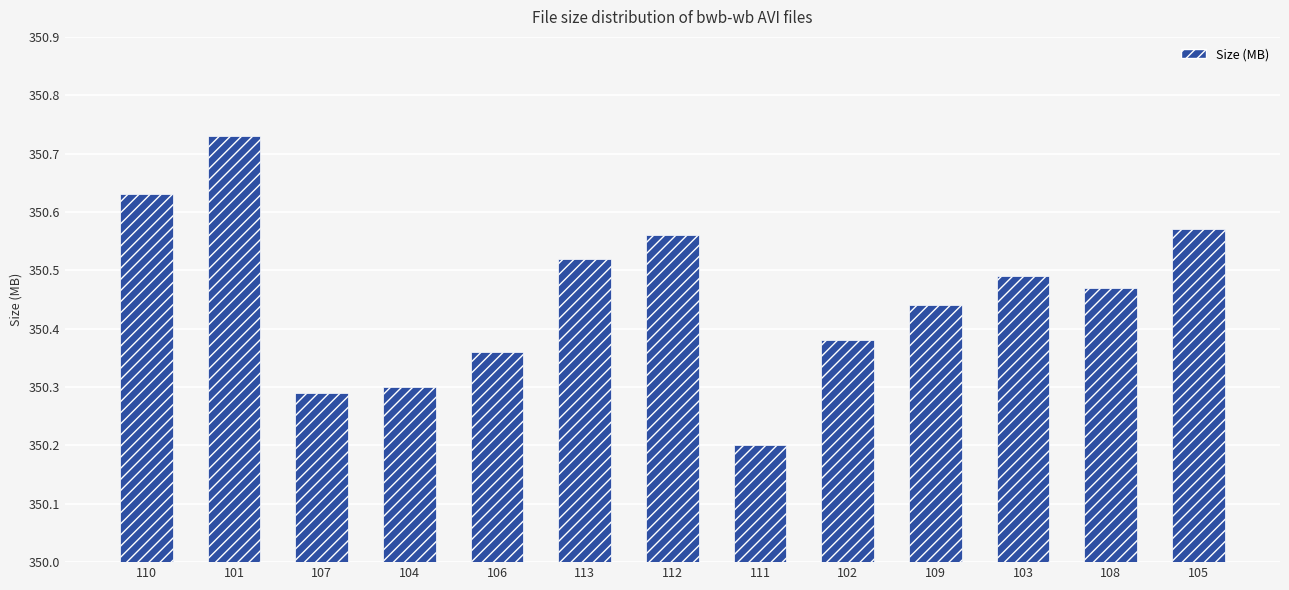

At which category does the chart reach its minimum across all series?

111